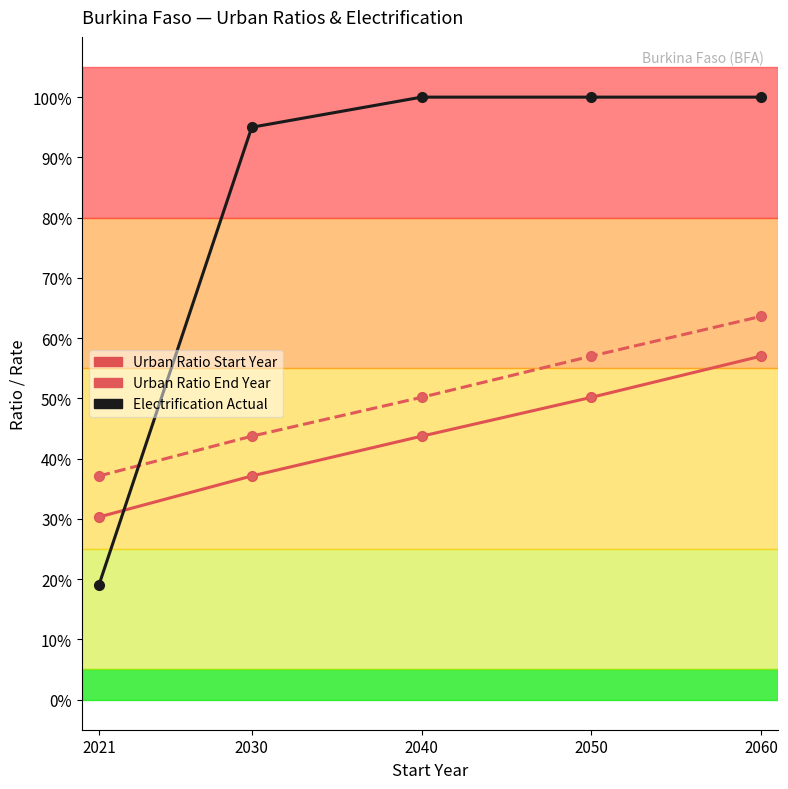

Is this an area chart (filled region under the line)?

No